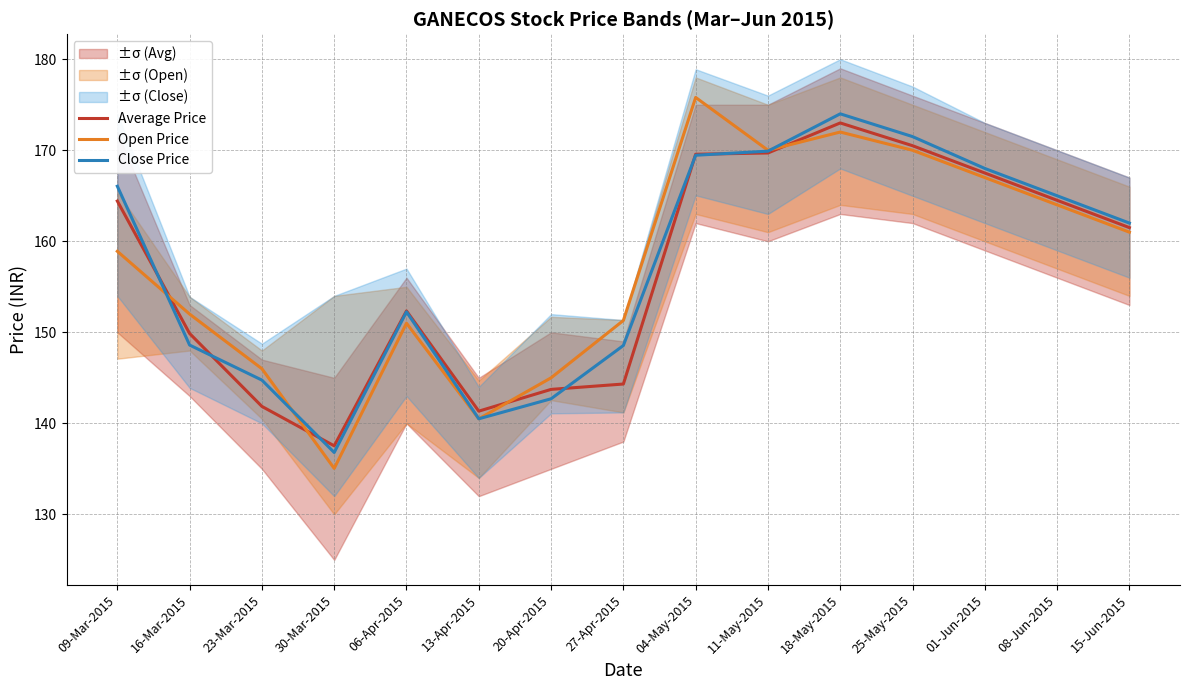

Between 30-Mar-2015 and 20-Apr-2015, which series saw the biggest shift?

Open Price